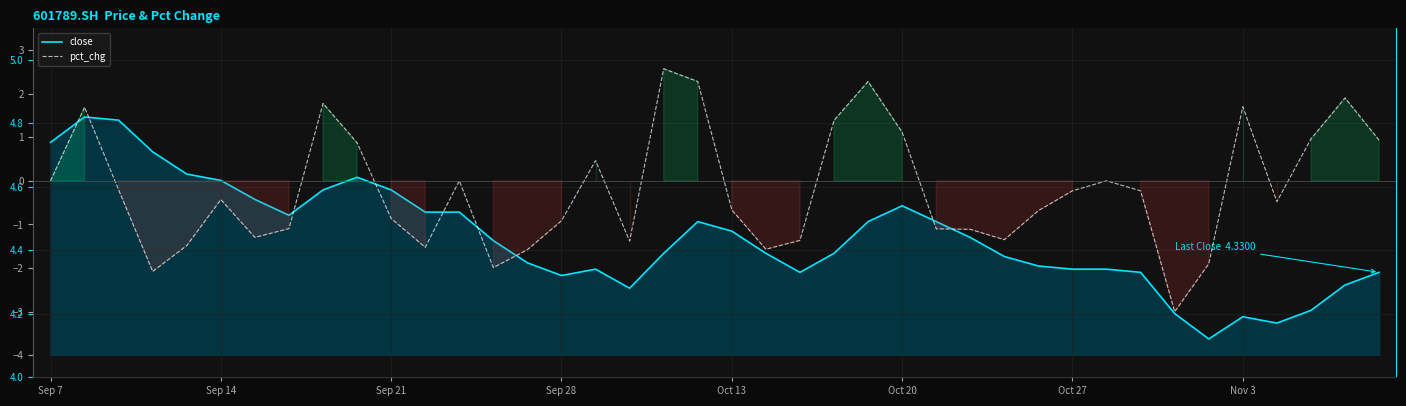

At how many categories does at least one series exceed 2?

40